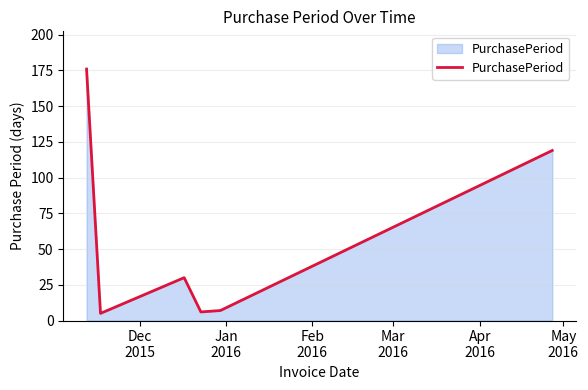

How many lines are shown in the chart?

1